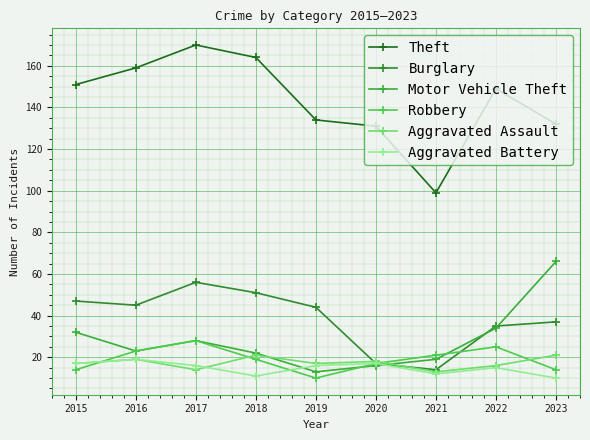

What is the minimum value for Motor Vehicle Theft?

13